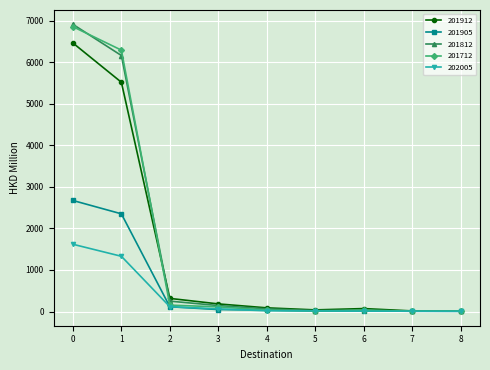

What is the maximum value shown in the chart?

6913.4